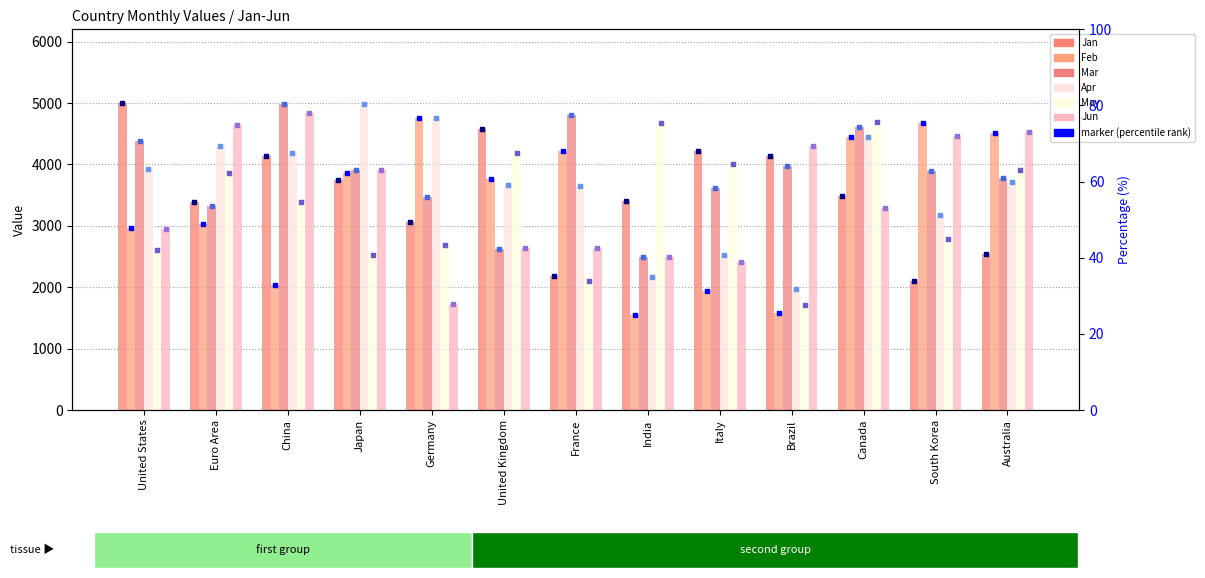

Which series has the largest Y range (max minus min)?

Feb